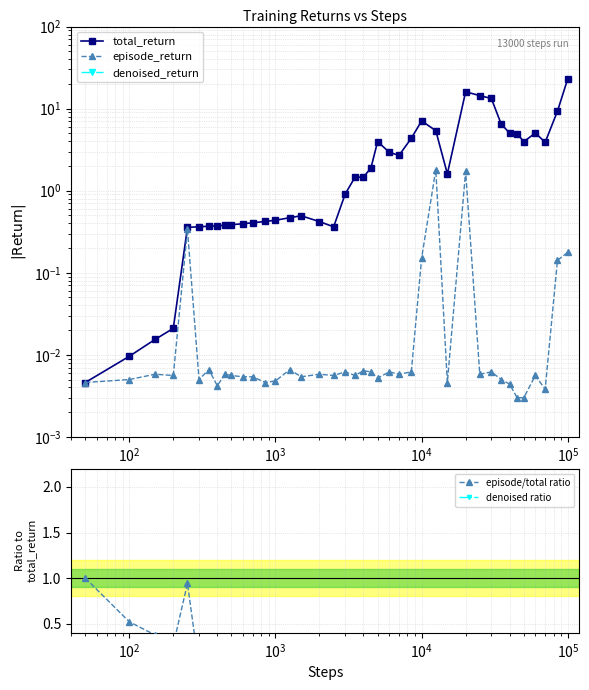

At how many categories does at least one series exceed 9?

5